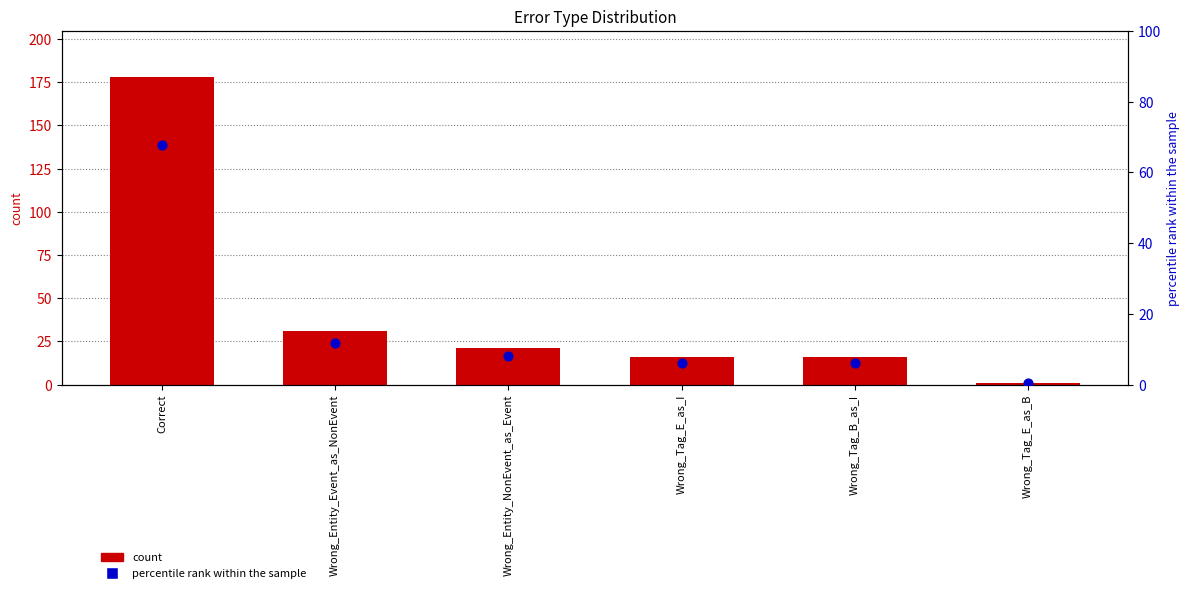

At which category is the sum across all series the highest?

Correct